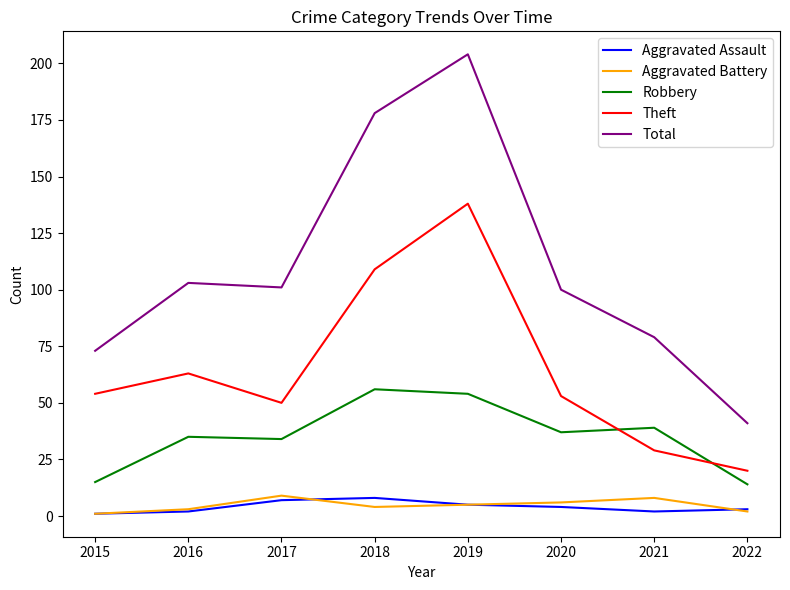

Does the chart have visible grid lines?

No